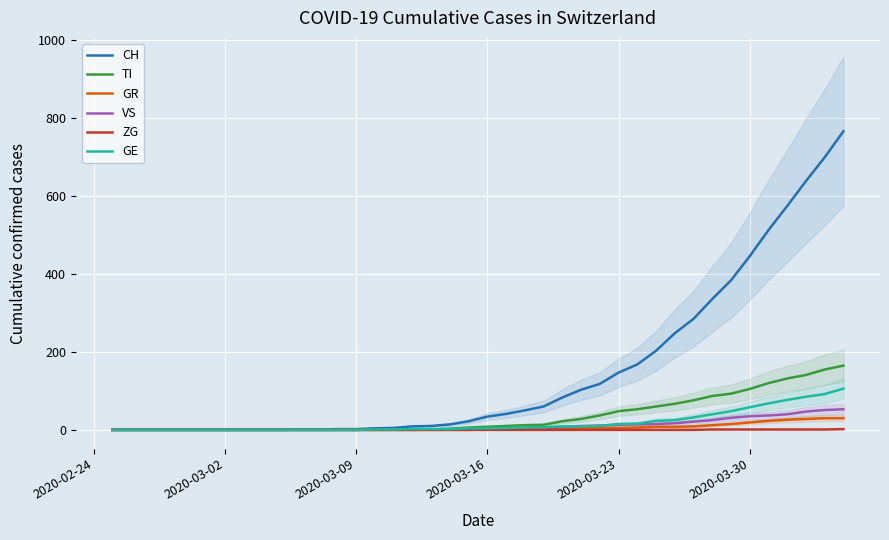

The CH series shows 147 at 2020-03-23. True or false?

True